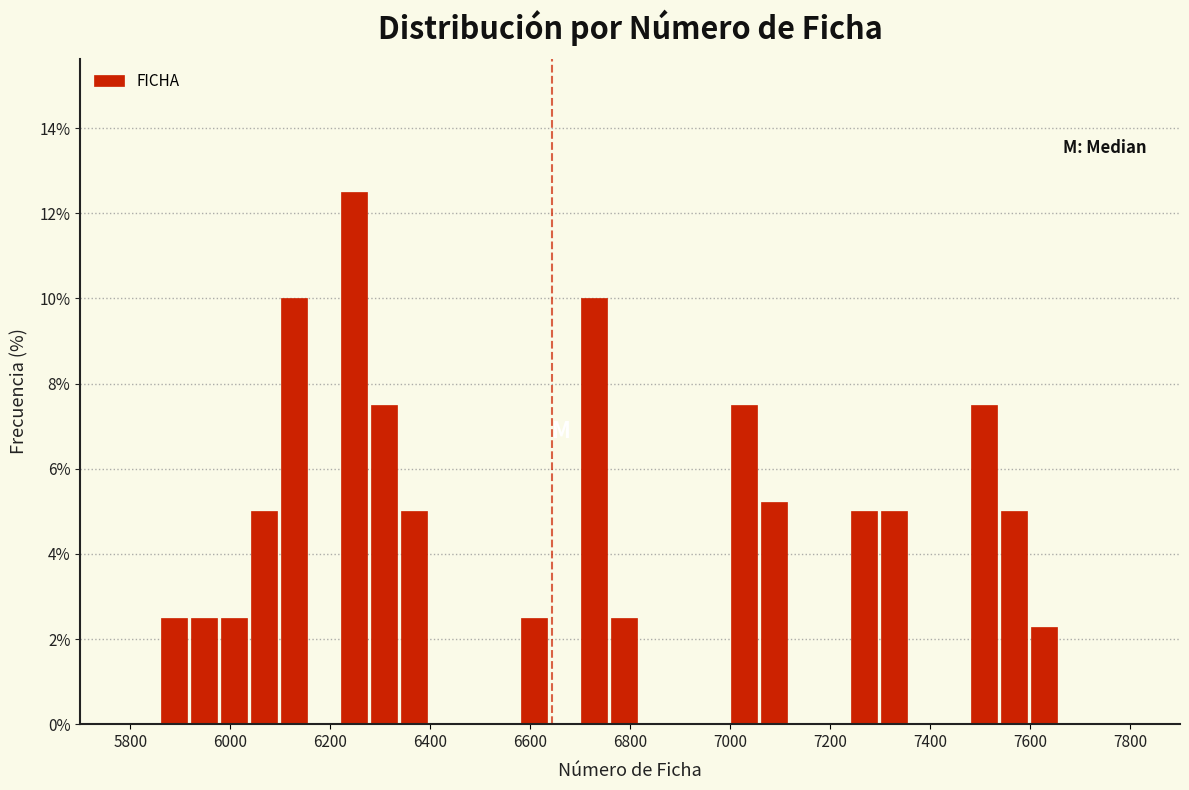

Around what value on the x-axis is the tallest bar? Give the approximate position of its centre, as read against the axis.

6240